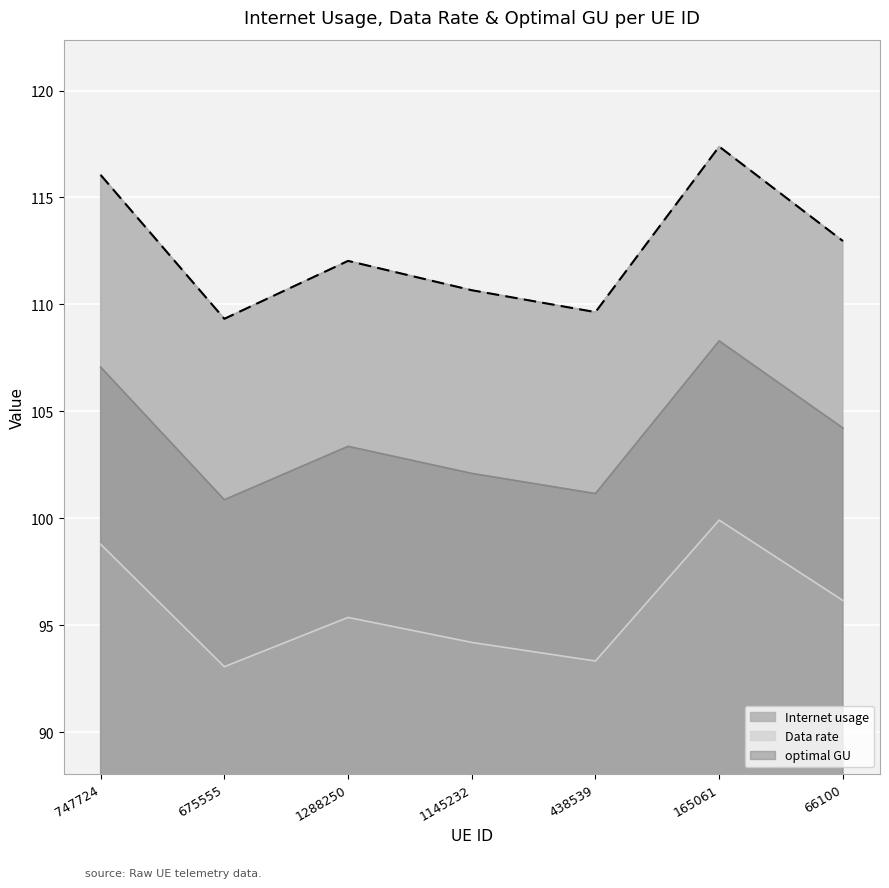

What is the difference between the maximum and second lowest values in the Data rate series?

6.6